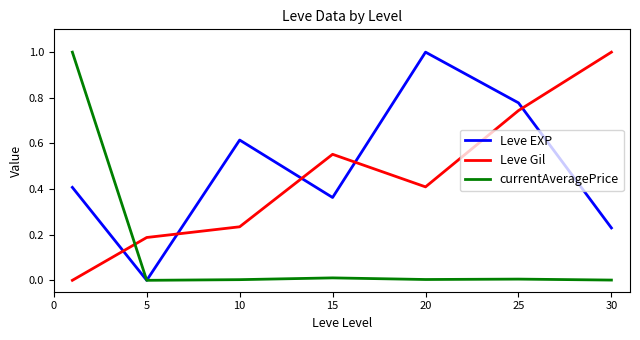

What is the maximum value shown in the chart?

1.0